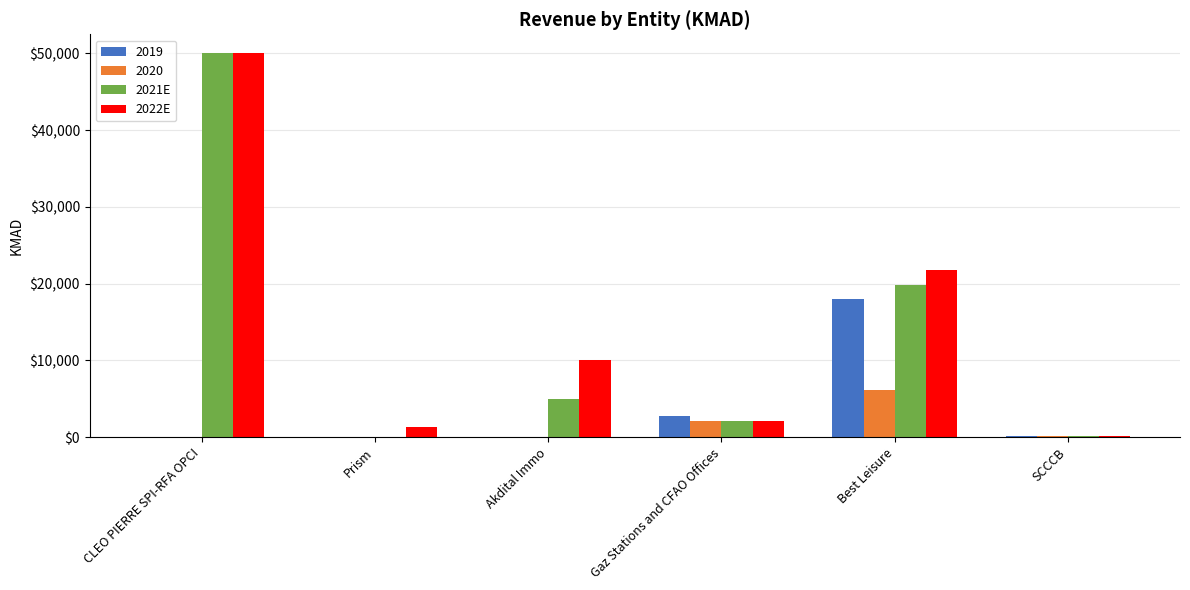

The 2020 series shows 2103.0 at Gaz Stations and CFAO Offices. True or false?

True